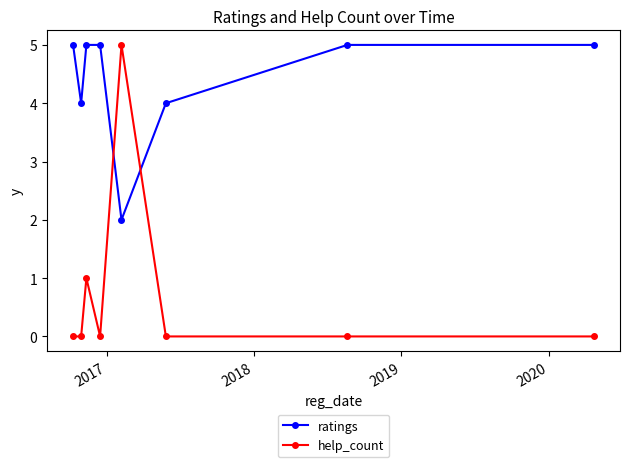

Reading right to left, list all the values displayed in this chart.

ratings: 5	5	4	2	5	5	4	5
help_count: 0	0	0	5	0	1	0	0